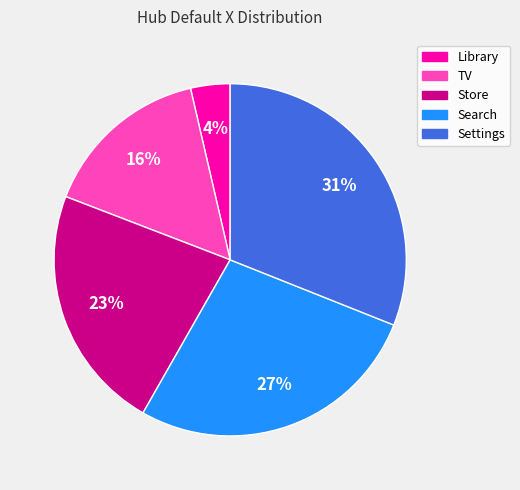

To the nearest percent, what is the combined percentage of Library and Settings?

35%